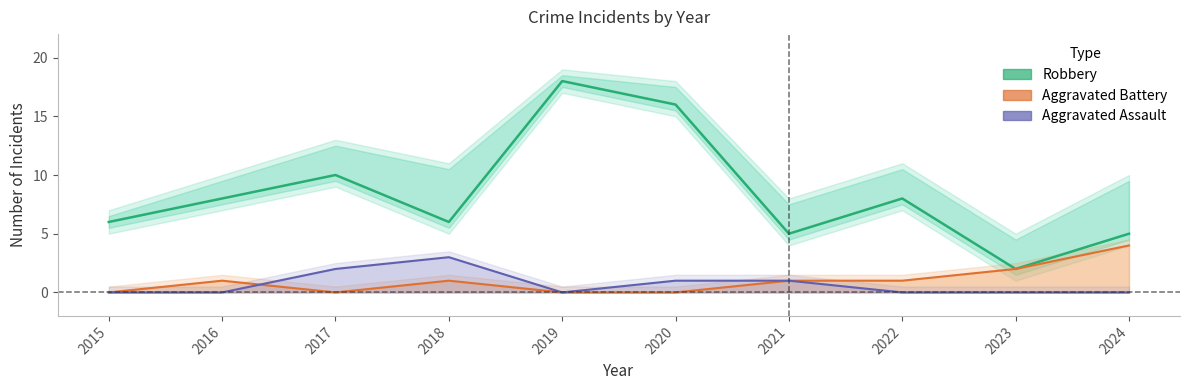

Is the value of Aggravated Assault at 2021 greater than the value of Robbery at 2019?

No